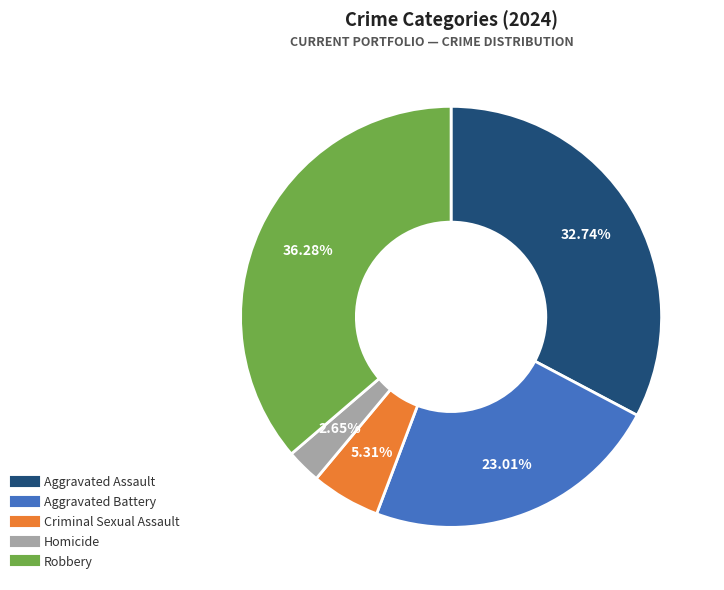

Count the number of slices in the pie.

5